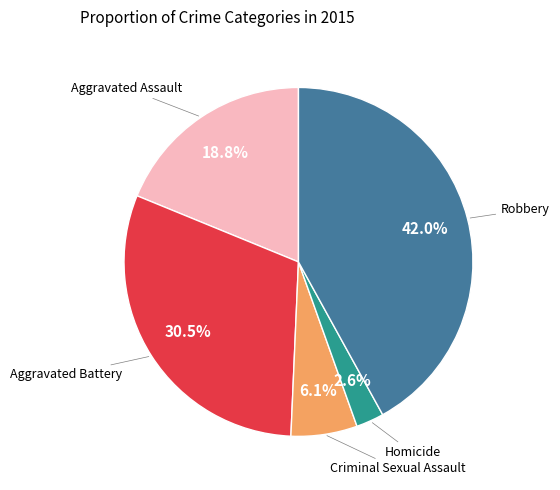

Which slice is the largest?

Robbery